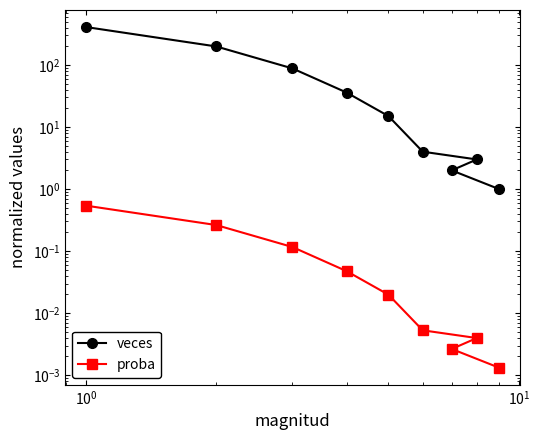

Rank the series by their average value, from lowest to highest.

proba, veces